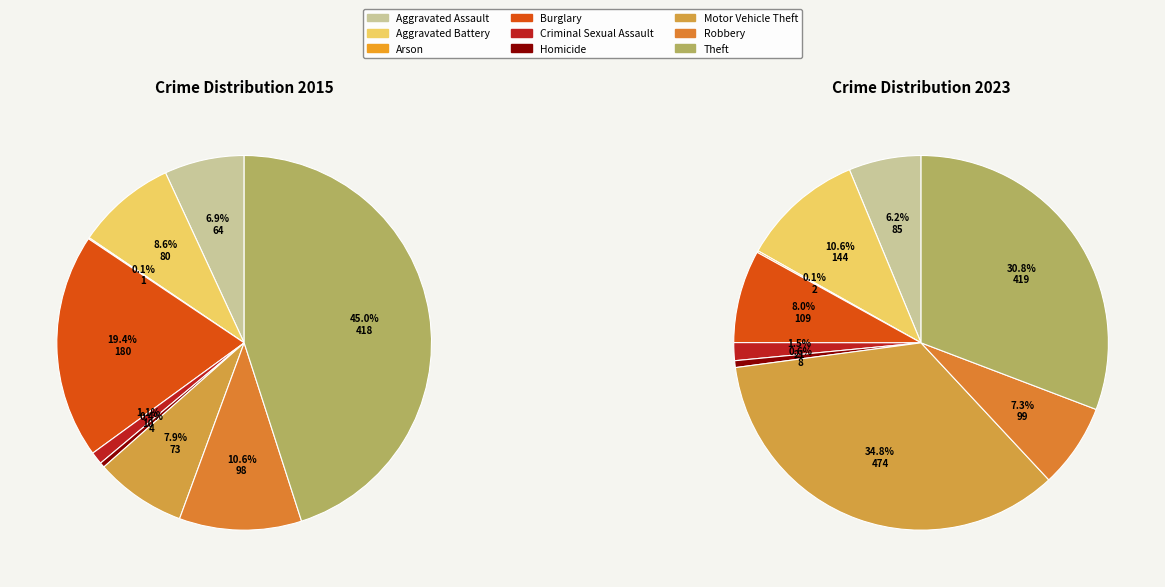

What percentage is NOT represented by 6?

92.1%